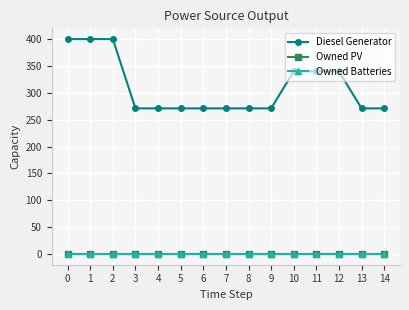

Is this an area chart (filled region under the line)?

No